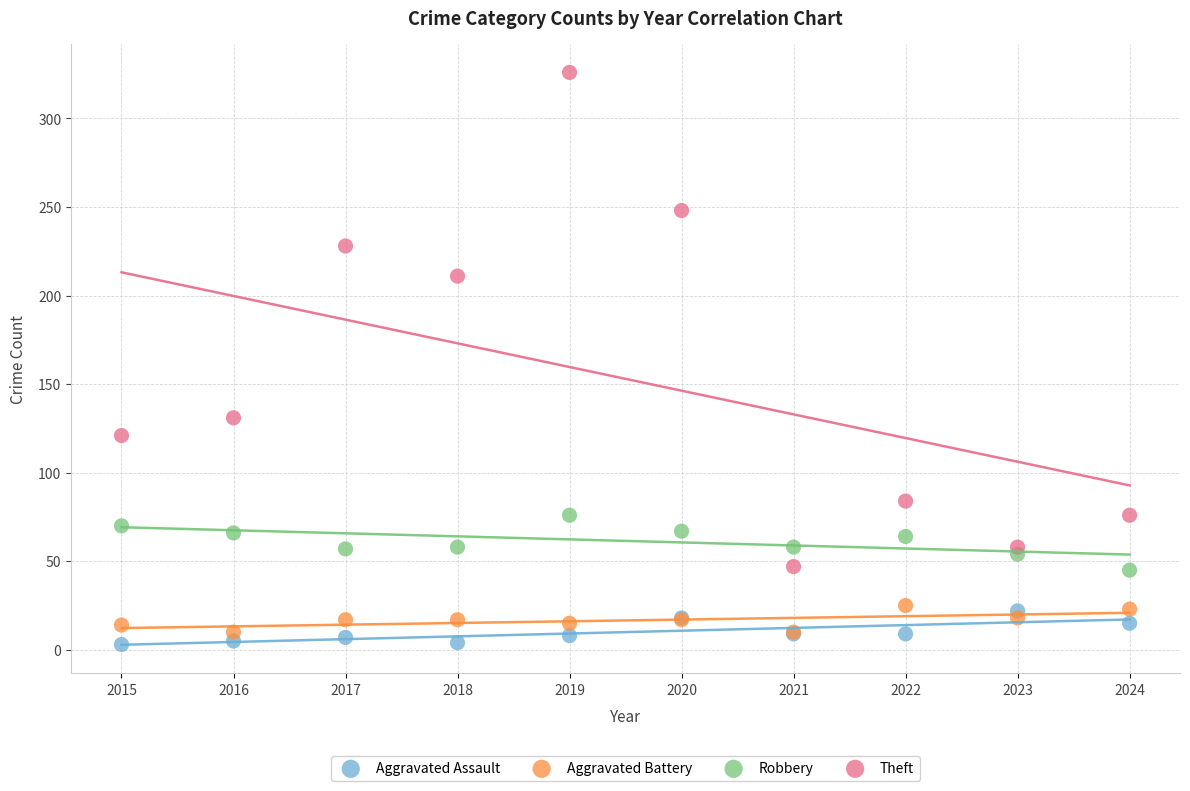

What are all the series names shown in the legend?

Aggravated Assault, Aggravated Battery, Robbery, Theft